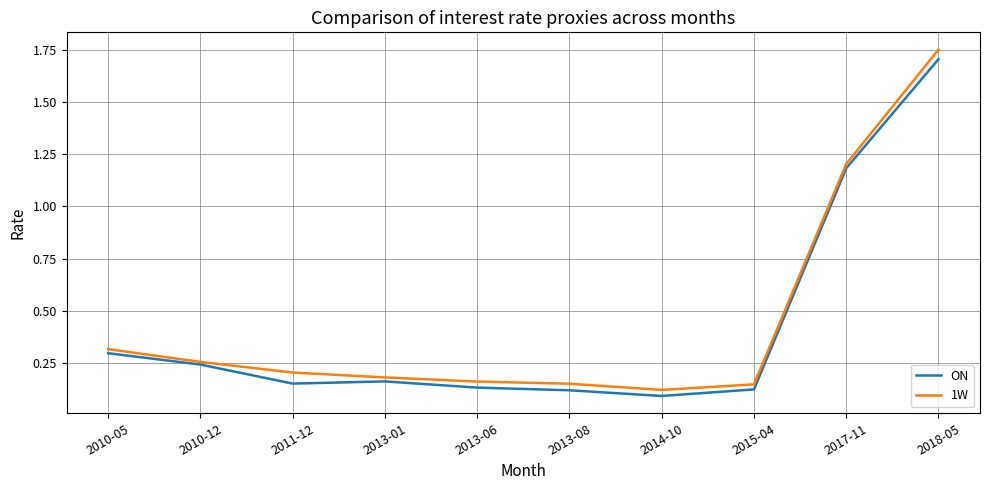

Which series has the widest spread of values?

1W